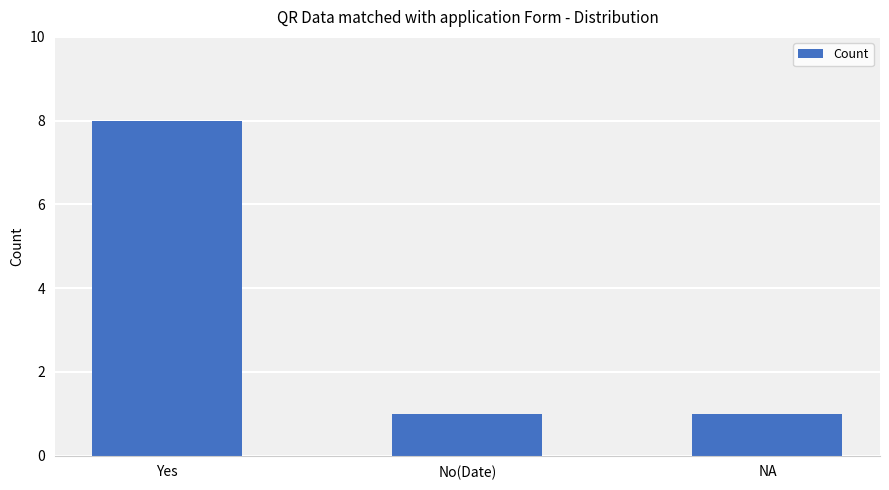

Approximately how many times larger is the value at No(Date) compared to Yes?

0.1